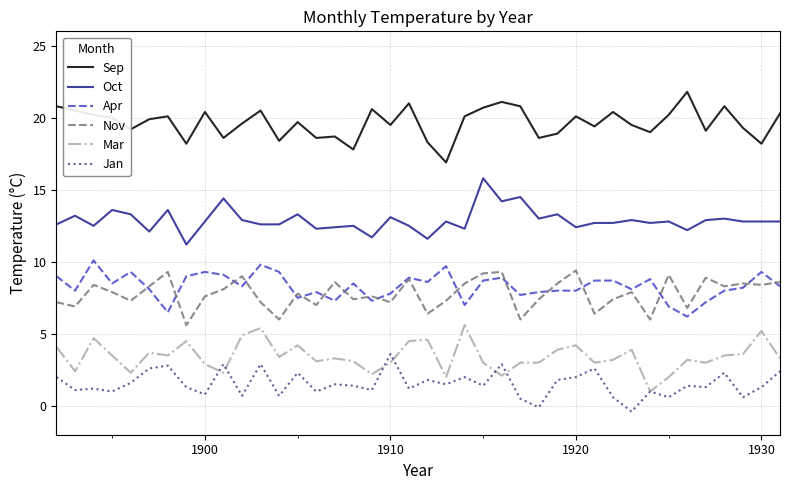

True or false: Sep and Apr intersect in this chart.

False